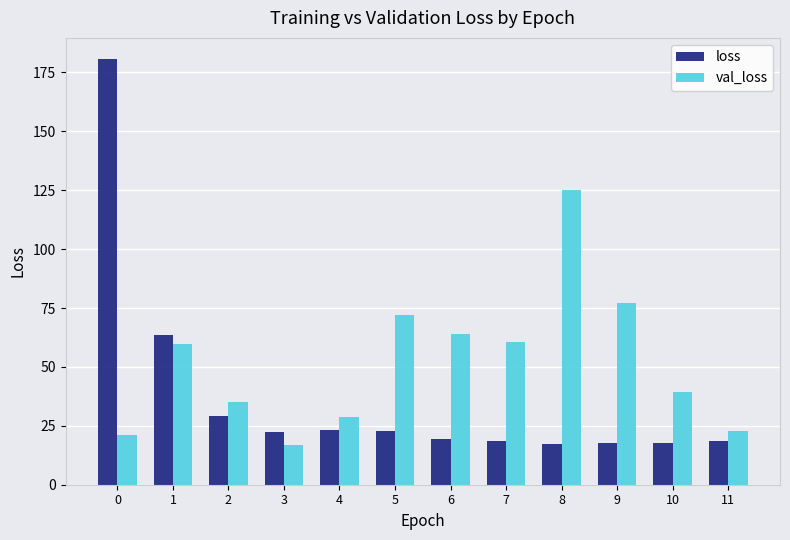

How many values in the val_loss series are below 59?

6